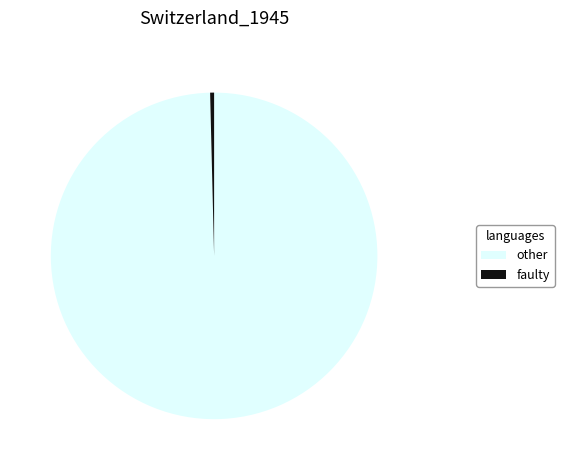

What is the largest slice in the pie chart?

other